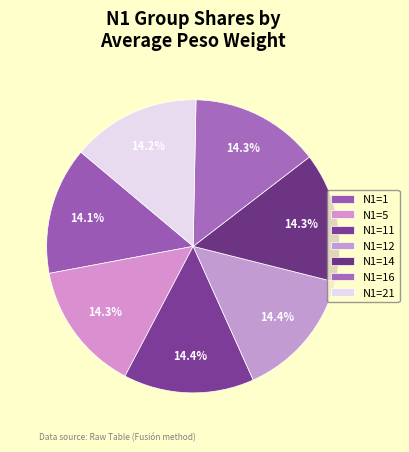

To the nearest percent, what is the average slice percentage?

14%